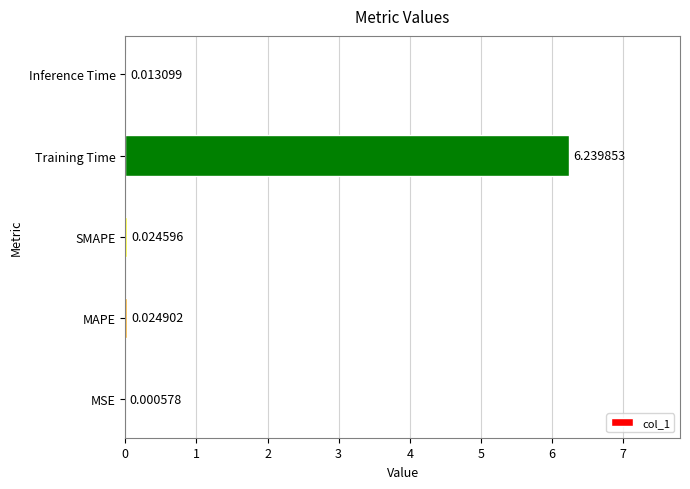

What is the sum of all values?

6.3